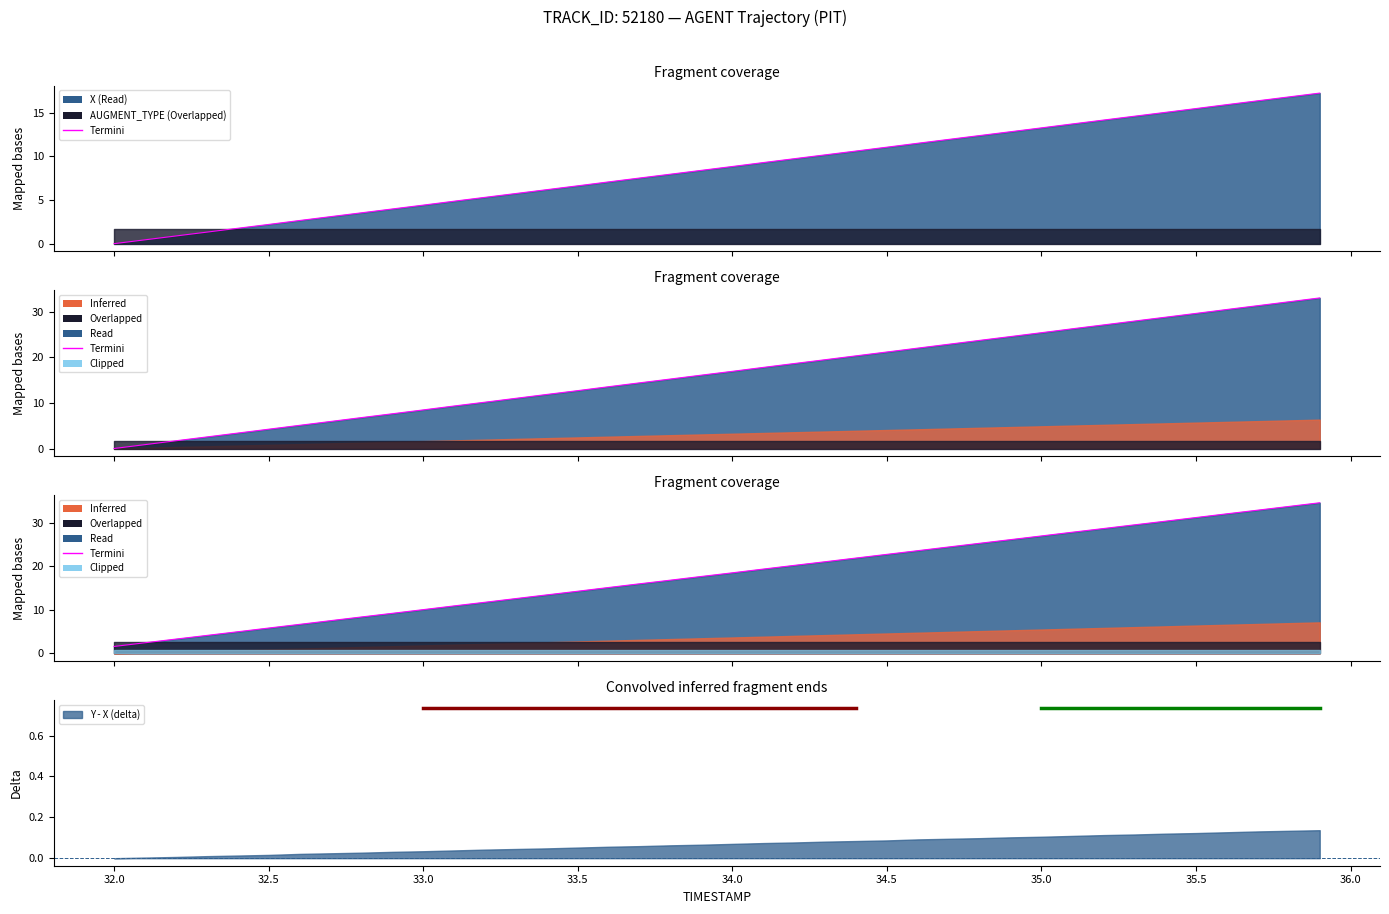

What is the greatest value displayed?

34.7